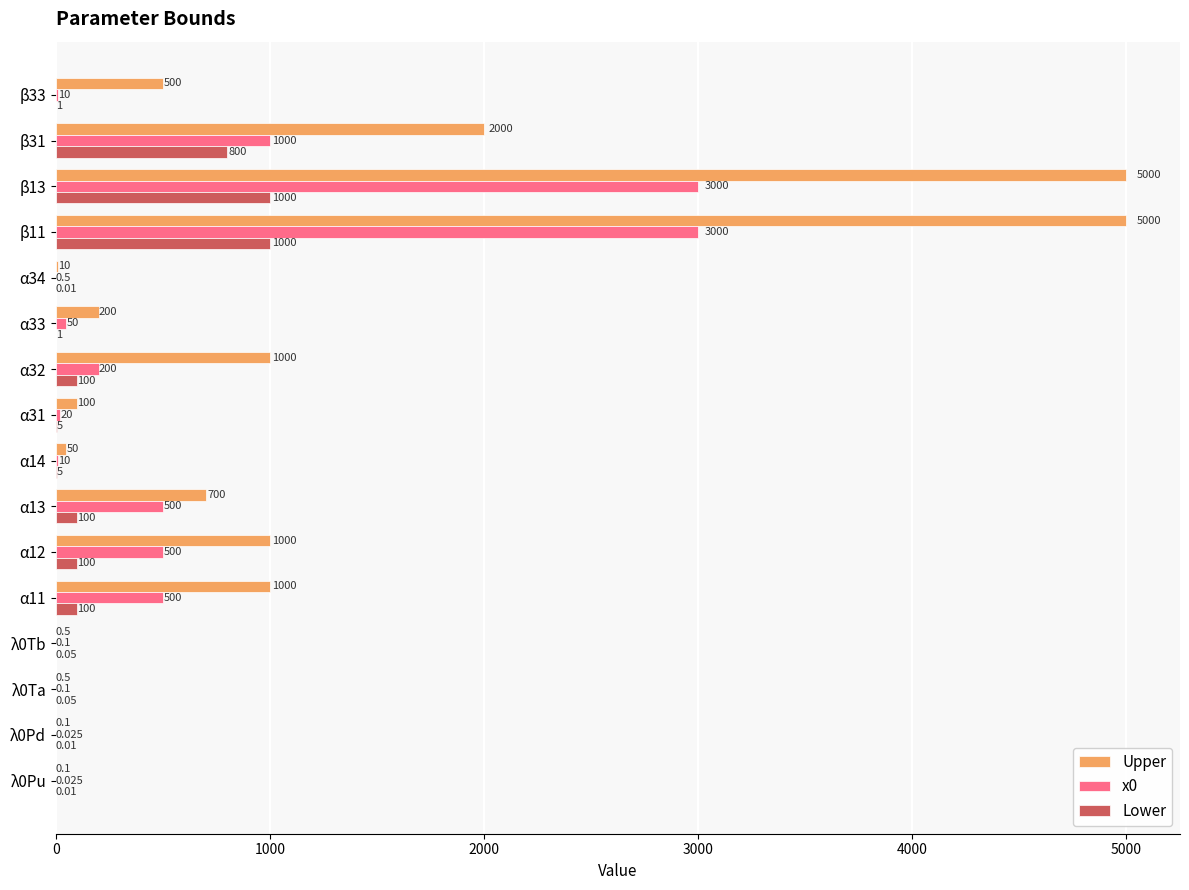

Count the number of categories in the chart.

16